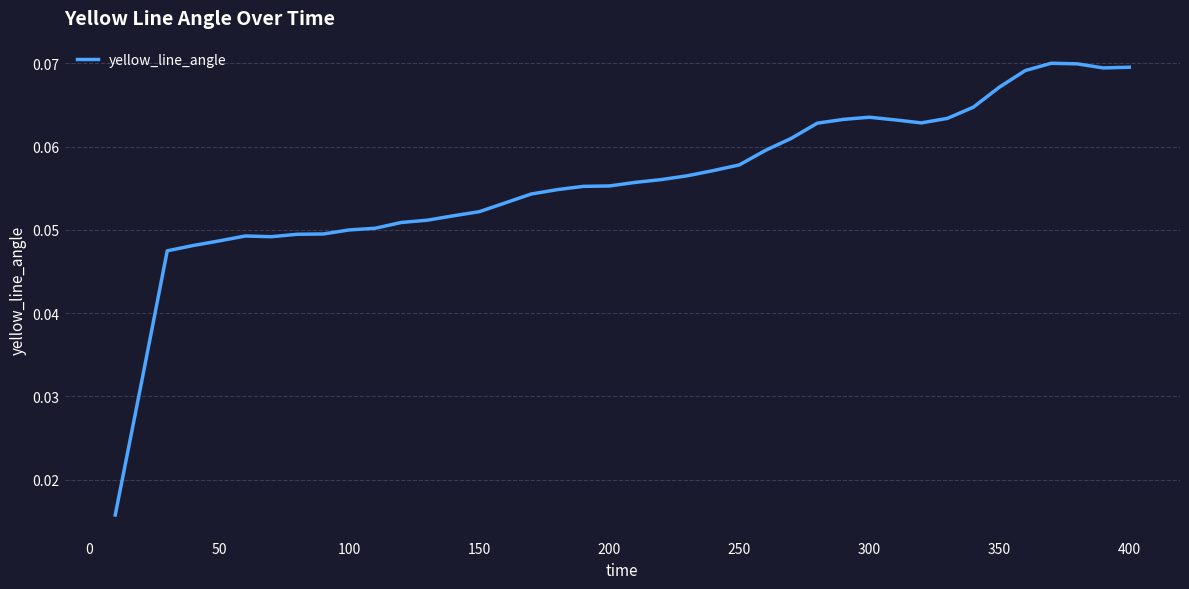

How many lines are shown in the chart?

1